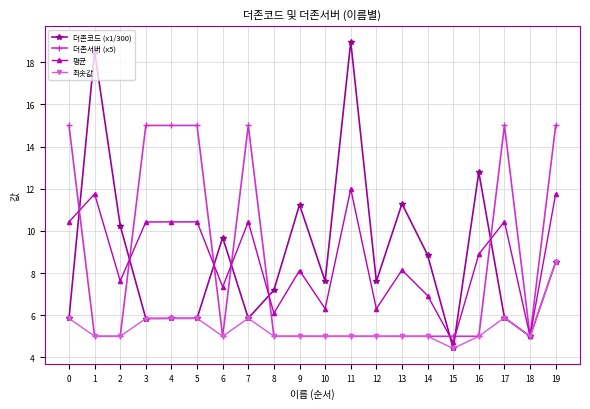

Where do 더존서버 (x5) and 더존코드 (x1/300) first cross each other?

0 and 1